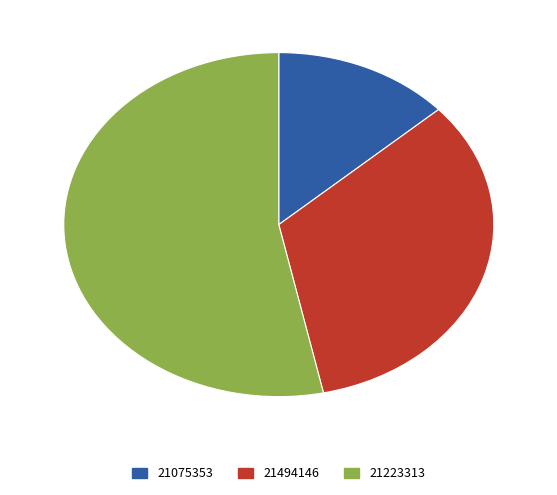

How many slices are in this pie chart?

3